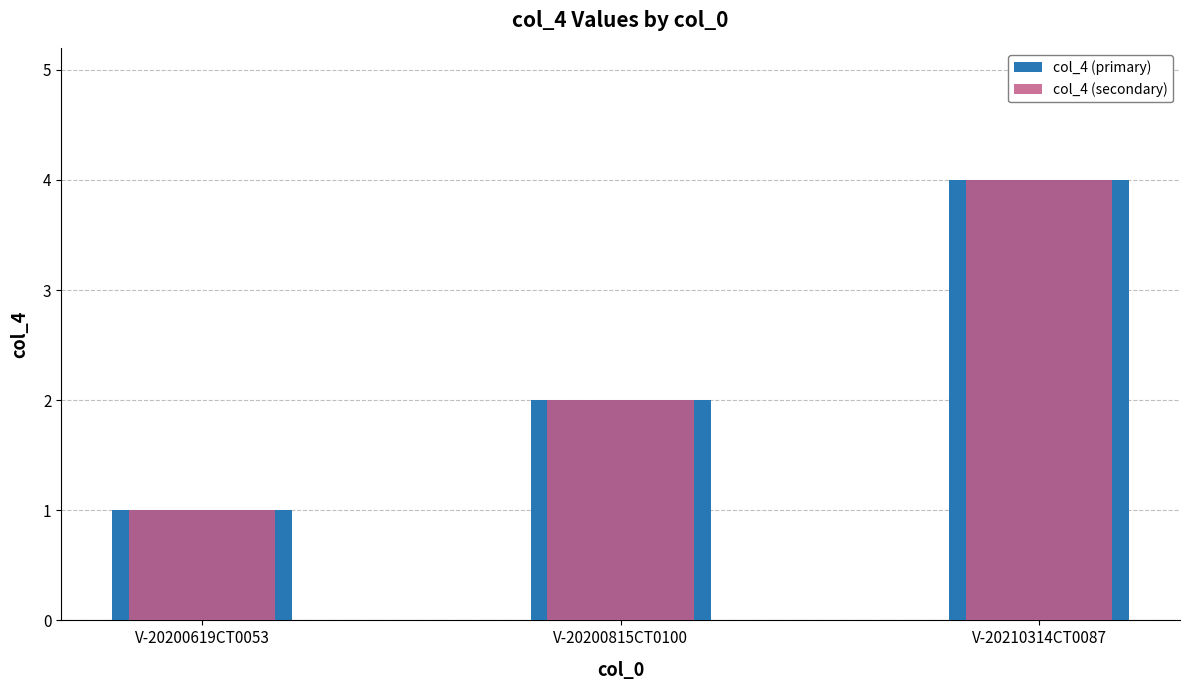

Reading left to right, extract all data points from this chart.

col_4 (primary): 1	2	4
col_4 (secondary): 1	2	4